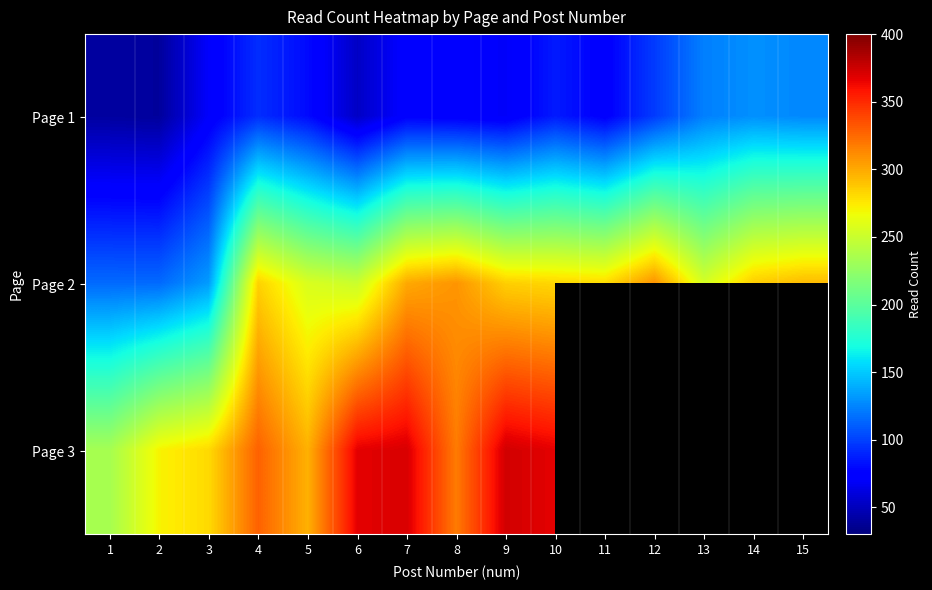

True or false: Page 3 has a value of 297.0 at 5.

True